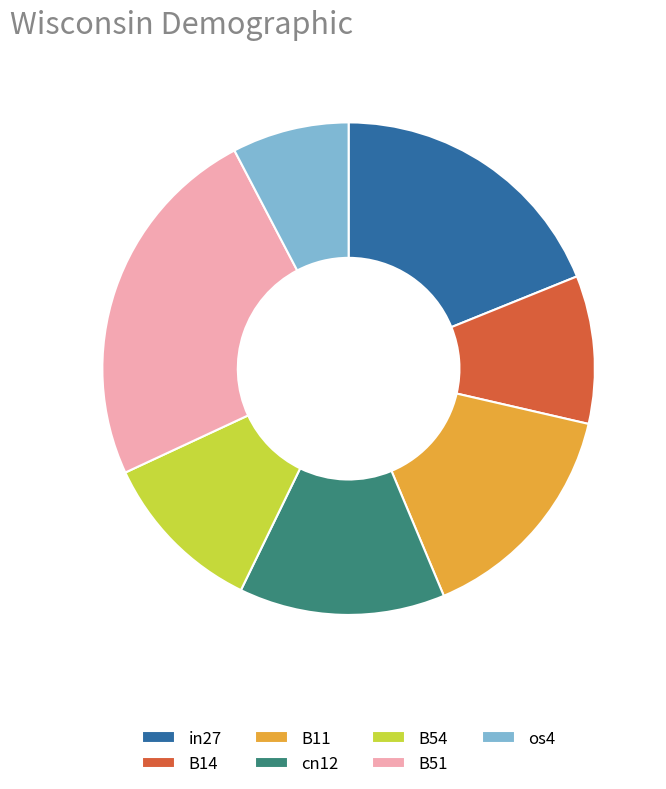

How many slices are in this pie chart?

7